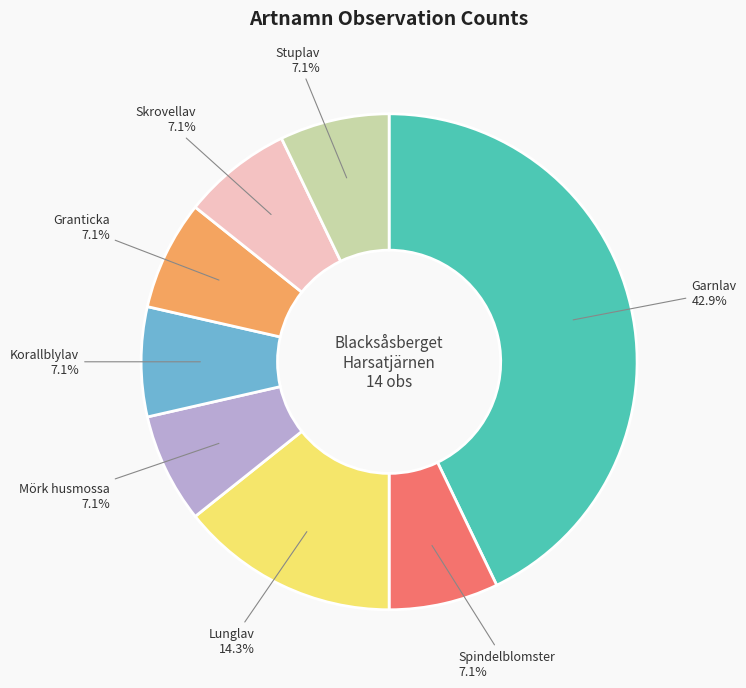

Is there a majority slice in this chart?

No